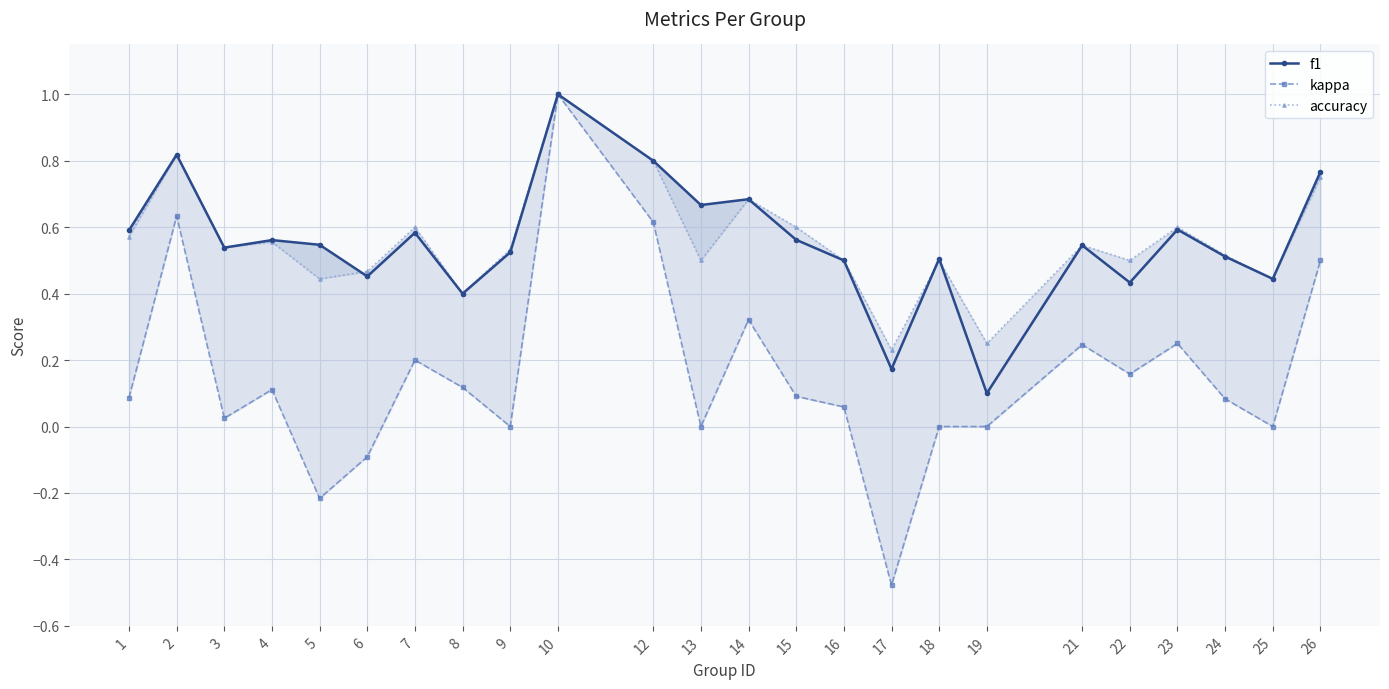

True or false: f1 has a value of 0.2 at 5.

False